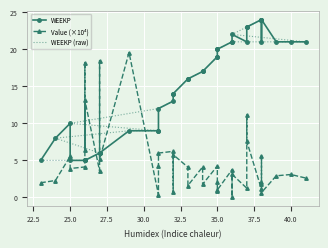

True or false: Value (×10⁴) has a value of 1.7 at 31.

False